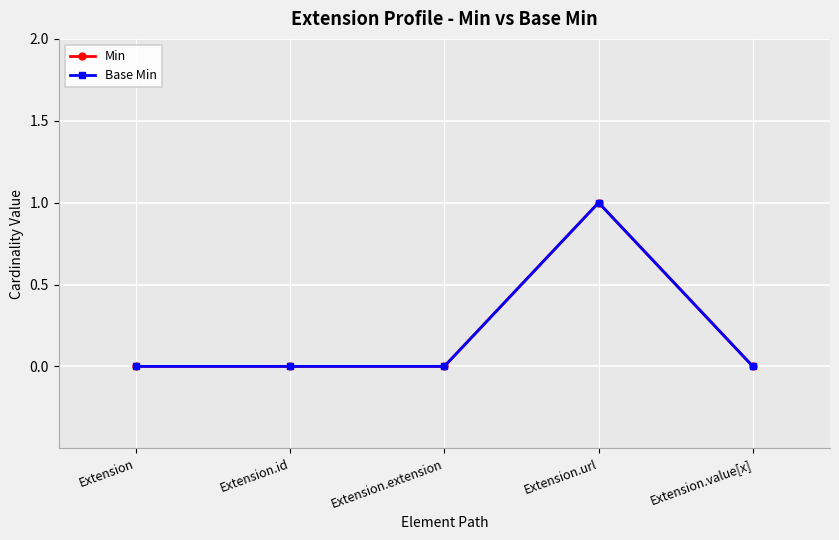

Does the chart have visible grid lines?

Yes